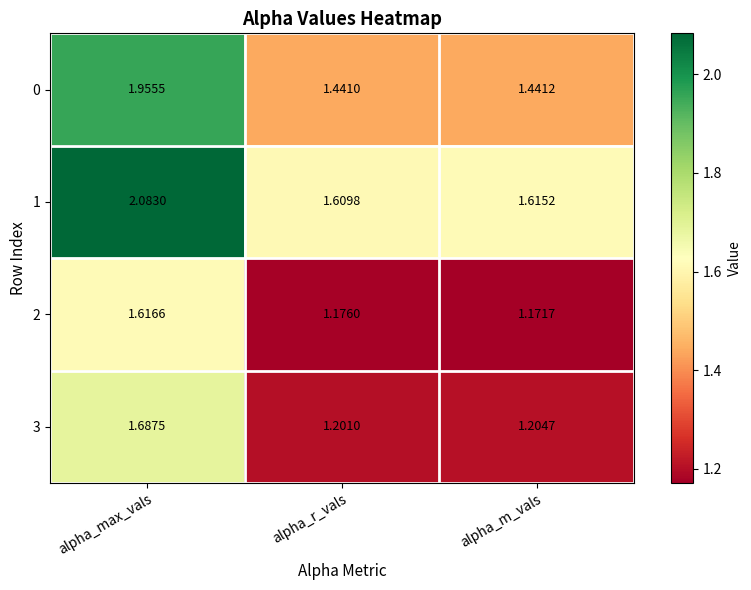

At which category is the sum across all series the highest?

alpha_max_vals